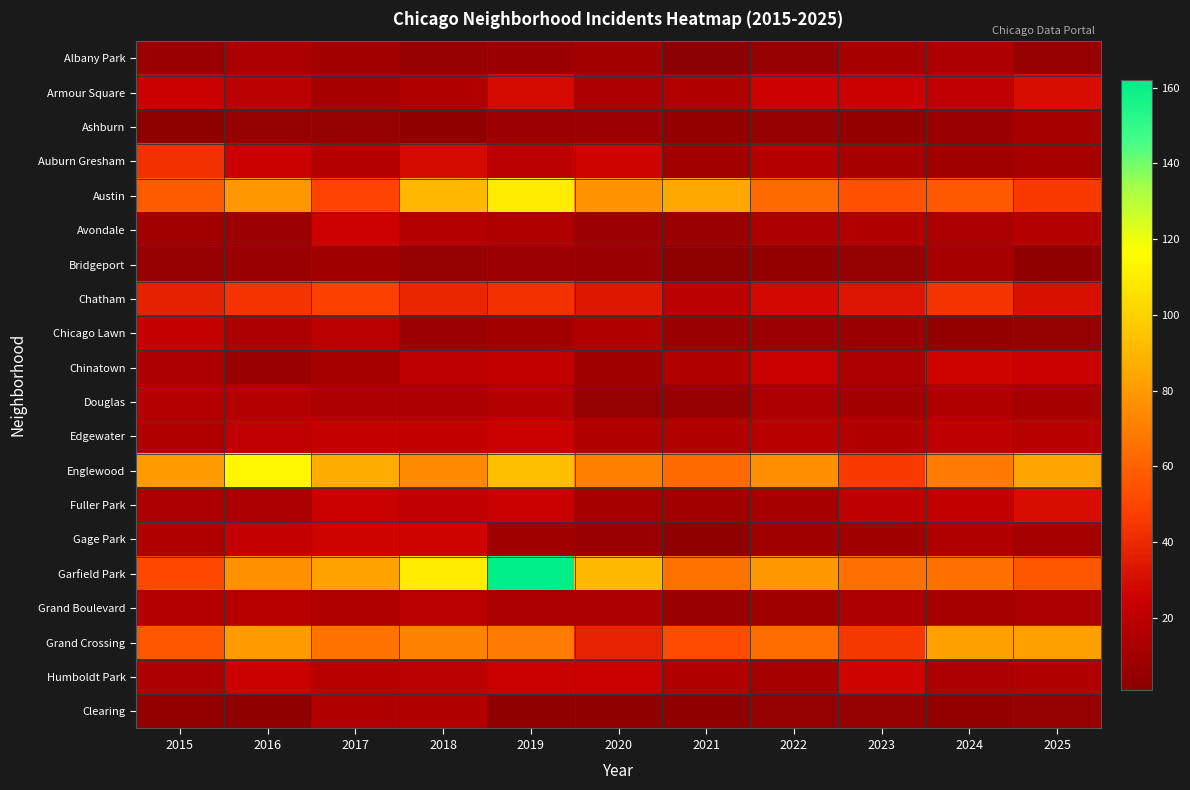

What is the spread (max minus min) of values at 2020?

88